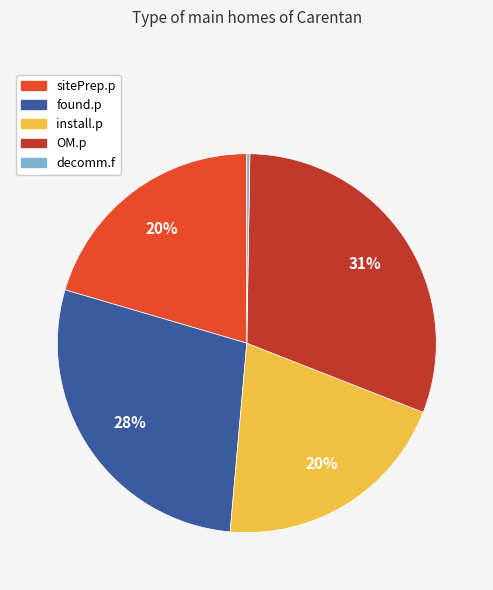

Which category has the biggest portion of the pie?

OM.p